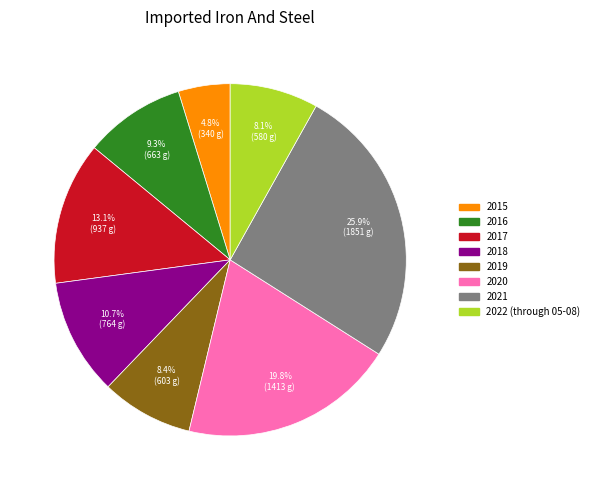

Which has a higher value, 2017 or 2015?

2017